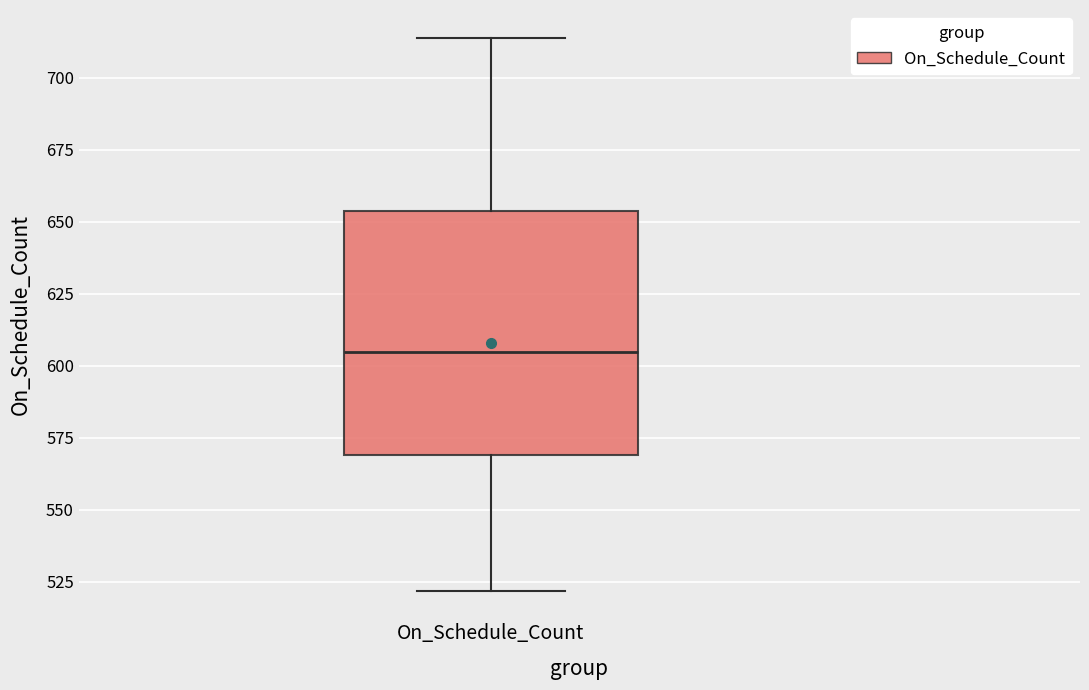

Where does the upper whisker of the box for On_Schedule_Count end on the y-axis? The values are not printed on the chart, so give them approximately, as read against the axis.

715